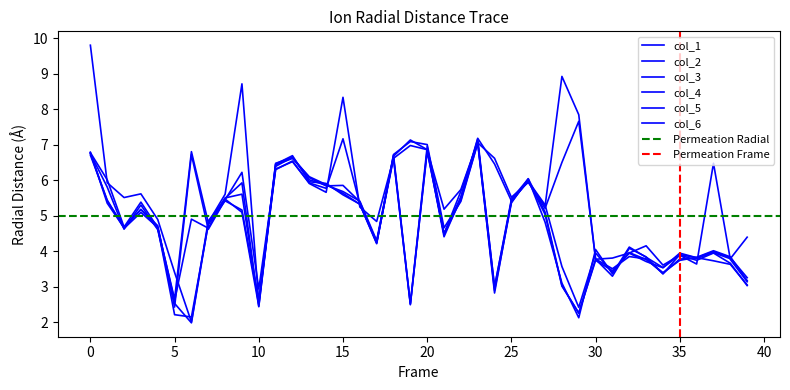

Reading left to right, extract all data points from this chart.

col_1: 9.8	5.9	5.5	5.6	4.9	3.4	2.0	4.9	5.5	5.1	2.5	6.4	6.6	6.1	5.9	5.6	5.3	4.2	6.7	7.1	7.0	4.7	5.4	7.0	2.9	5.4	6.0	5.1	3.0	2.3	3.8	3.5	3.9	3.8	3.4	3.8	3.8	4.0	3.8	4.4
col_2: 6.8	6.0	4.7	5.4	4.7	2.2	2.2	4.8	5.4	5.2	2.6	6.5	6.7	6.0	5.9	5.6	5.3	4.2	6.7	7.1	6.9	4.4	5.5	7.2	3.0	5.5	6.0	4.8	3.1	2.1	4.1	3.4	4.1	3.8	3.5	3.9	3.8	4.0	3.8	3.3
col_3: 6.8	5.8	4.6	5.3	4.6	2.5	2.0	4.8	5.5	5.6	2.5	6.5	6.6	6.1	5.8	5.9	5.4	4.2	6.6	7.0	6.9	4.5	5.7	7.1	3.0	5.4	6.0	5.0	3.0	2.3	3.7	3.5	3.9	3.7	3.5	3.9	3.7	4.0	3.7	3.0
col_4: 6.7	5.4	4.6	5.1	4.7	2.6	4.9	4.7	5.5	5.9	2.4	6.4	6.7	6.0	5.9	5.7	5.4	4.3	6.7	2.5	7.0	4.5	5.5	7.2	6.5	5.4	6.0	5.3	3.6	2.4	4.0	3.4	4.0	3.8	3.4	3.7	3.8	4.0	3.8	3.2
col_5: 6.8	5.4	4.7	5.2	4.6	2.7	6.8	4.8	5.6	8.7	2.6	6.3	6.5	5.9	5.8	7.2	5.3	4.3	6.6	2.5	6.8	4.5	5.4	7.1	6.6	5.5	5.9	5.3	8.9	7.8	3.8	3.3	4.1	3.8	3.4	3.9	3.8	3.7	3.6	3.1
col_6: 6.8	5.4	4.7	5.2	4.7	2.4	6.7	4.6	5.4	6.2	2.9	6.3	6.5	5.9	5.7	8.3	5.2	4.8	6.6	2.5	6.9	5.2	5.7	7.1	2.8	5.4	6.0	5.2	6.5	7.7	3.8	3.8	4.0	4.2	3.6	3.9	3.6	6.5	3.8	3.1